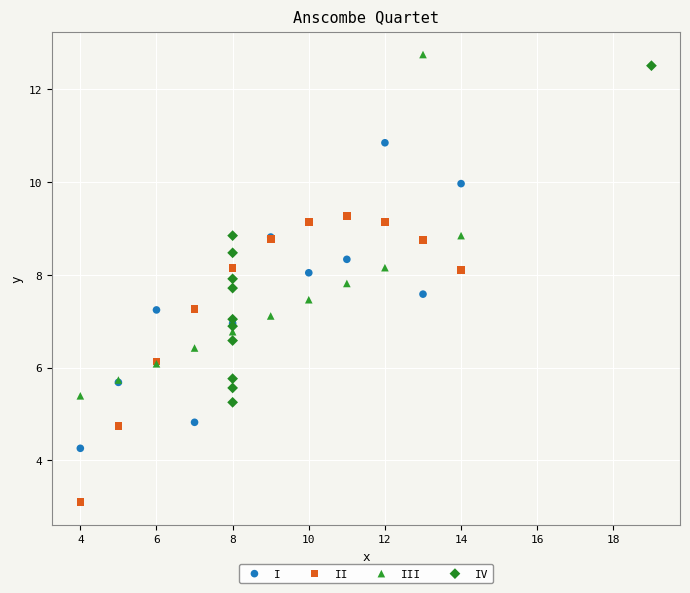

Which series contains the lowest Y value?

II